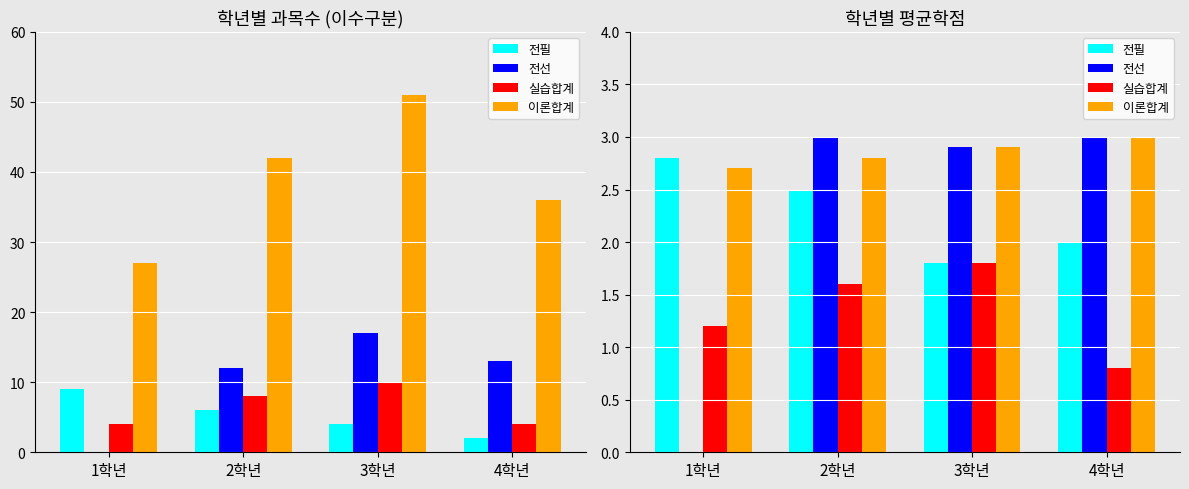

Reading right to left, what are all the values shown in this chart?

전필: 2.0	1.8	2.5	2.8
전선: 3.0	2.9	3.0	0.0
실습합계: 0.8	1.8	1.6	1.2
이론합계: 3.0	2.9	2.8	2.7